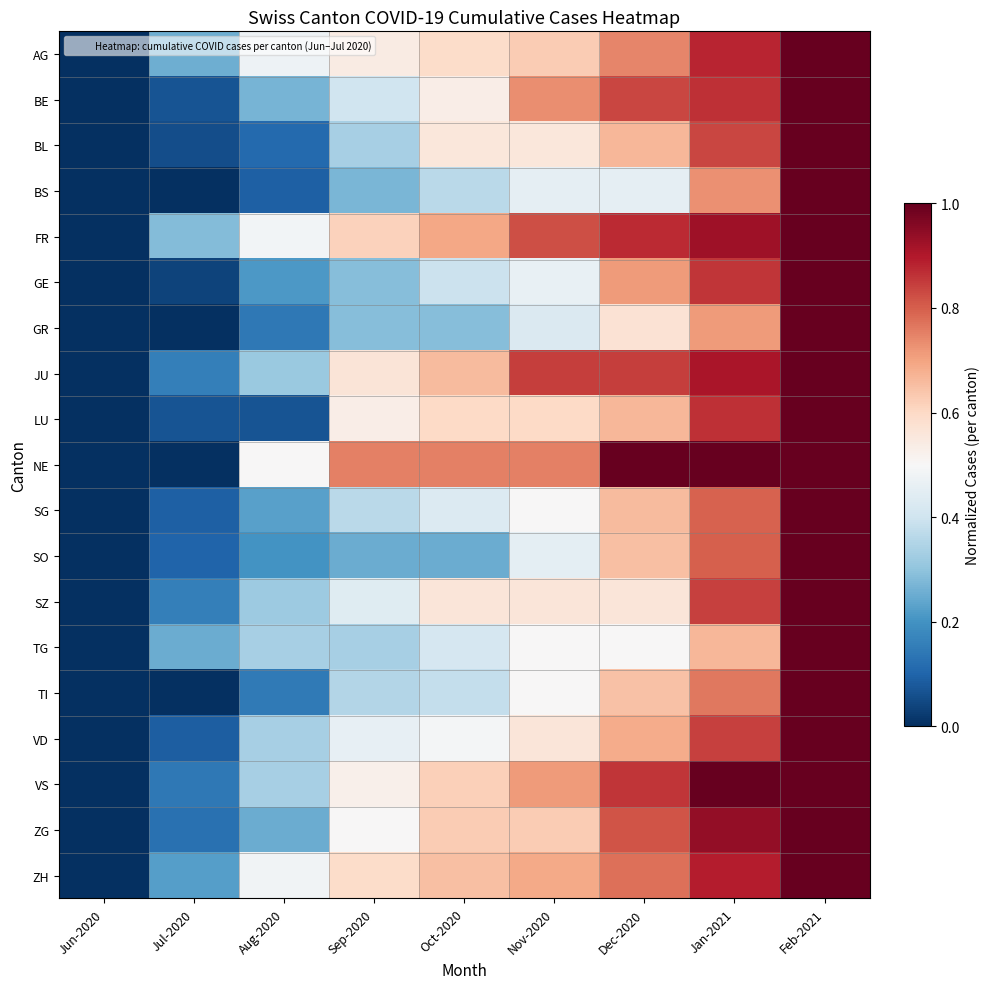

What is the difference between the highest and lowest values at Aug-2020?

0.4